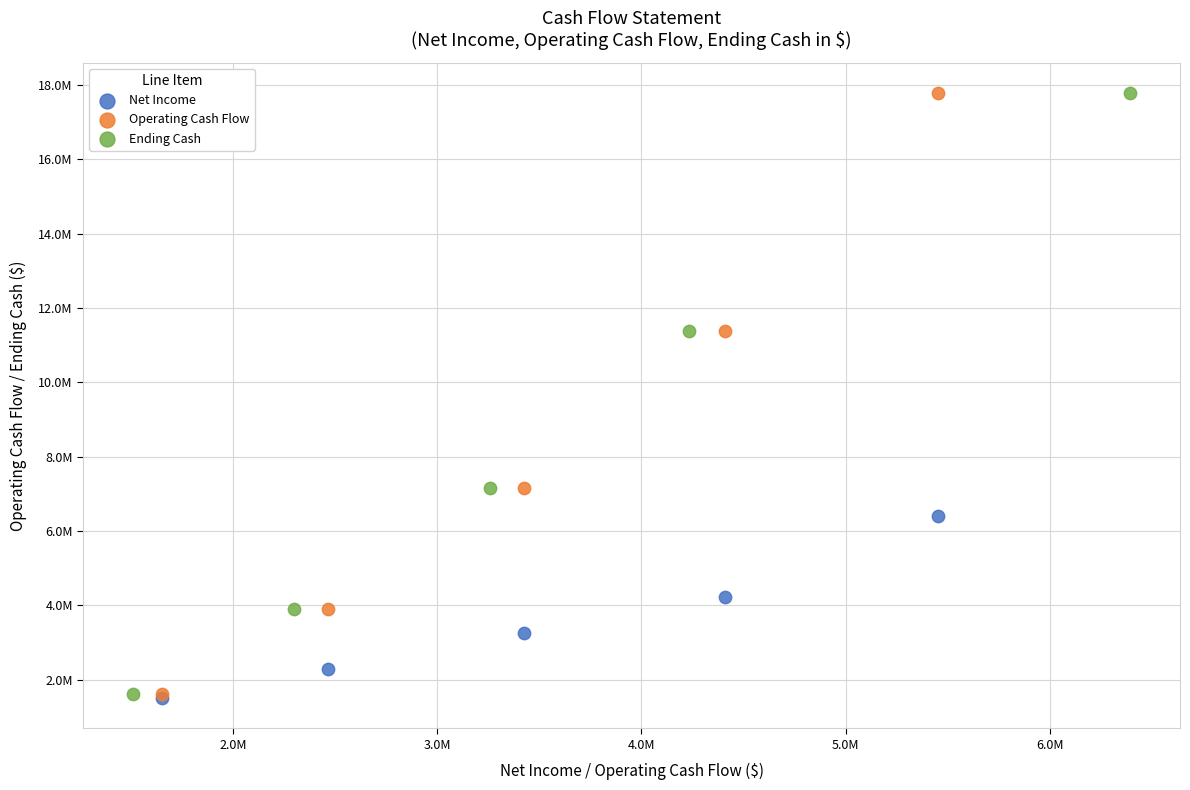

What are all the series names shown in the legend?

Net Income, Operating Cash Flow, Ending Cash